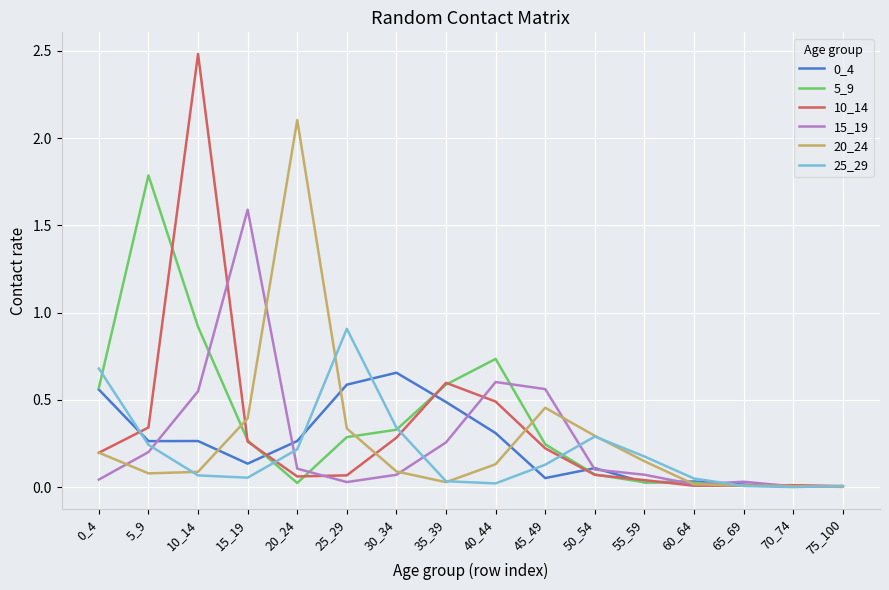

What is the maximum value shown in the chart?

2.5